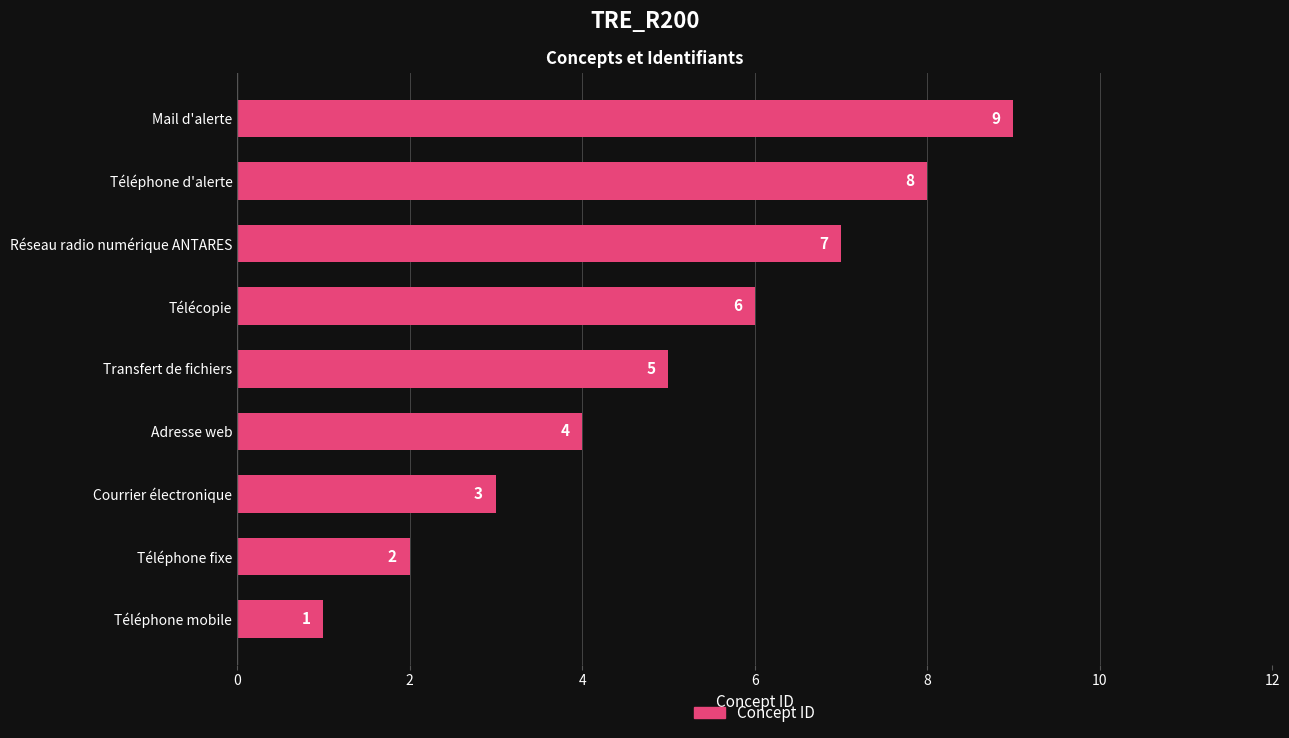

What is the difference between the maximum and minimum values?

8